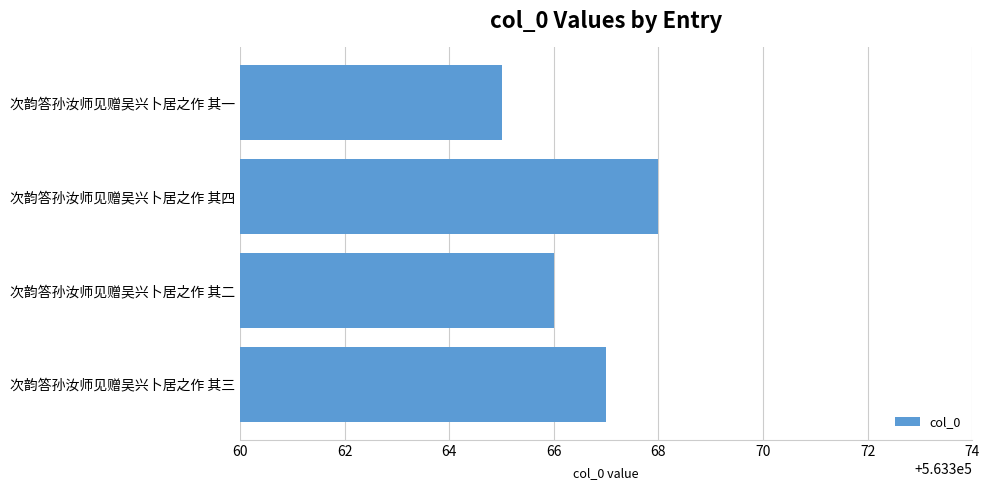

At which category does the chart reach its peak across all series?

次韵答孙汝师见赠吴兴卜居之作 其四